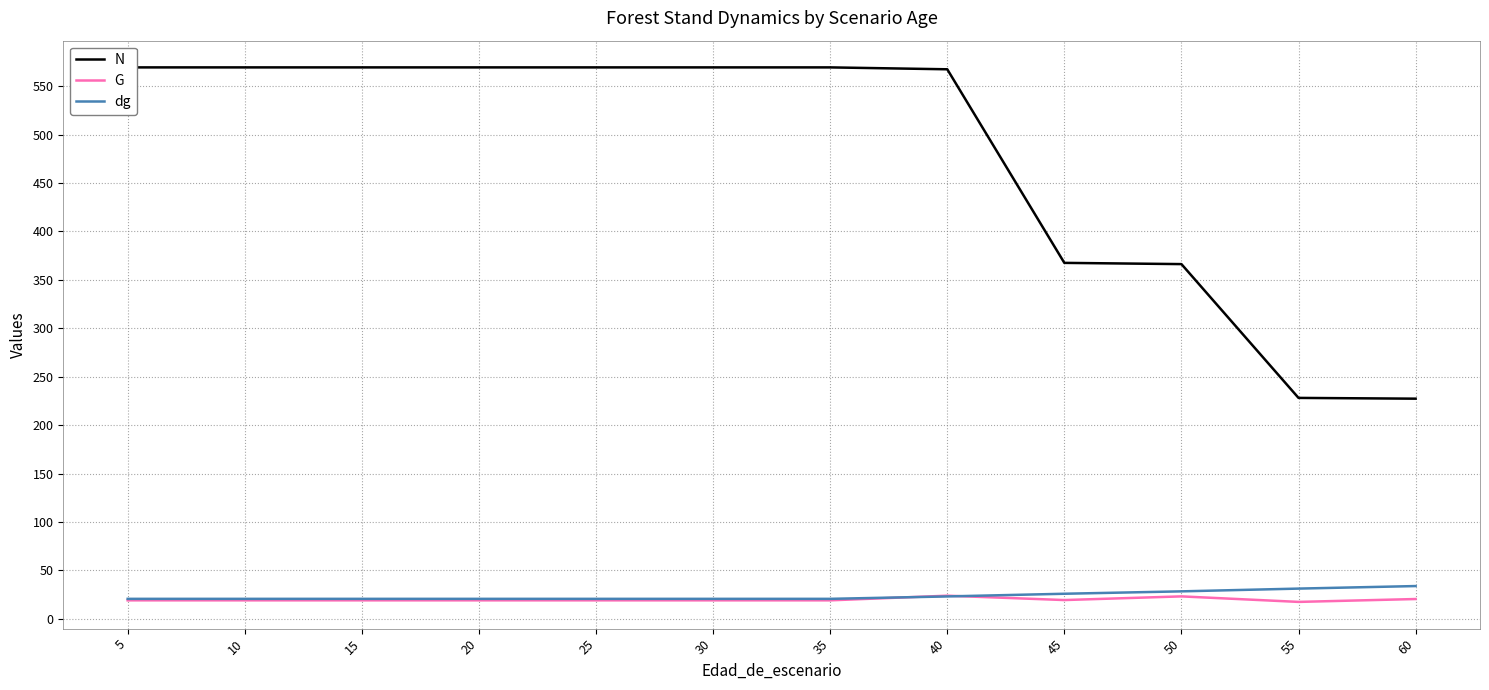

At which category is the sum across all series the highest?

40